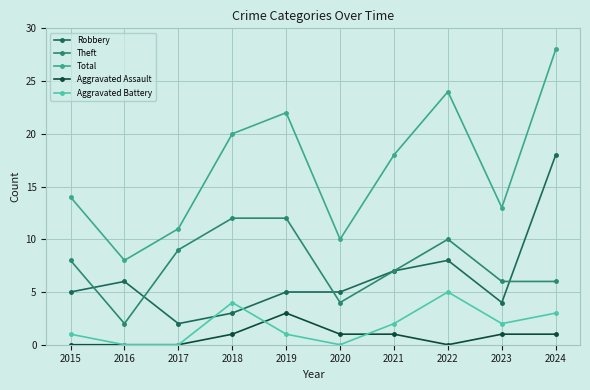

What is the difference between the maximum and minimum values in the Total series?

20